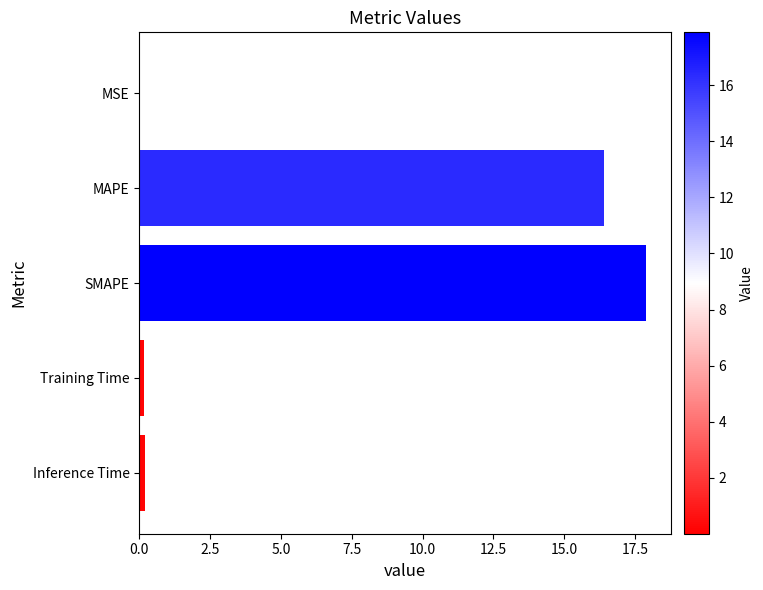

Which has a higher value, MSE or MAPE?

MAPE